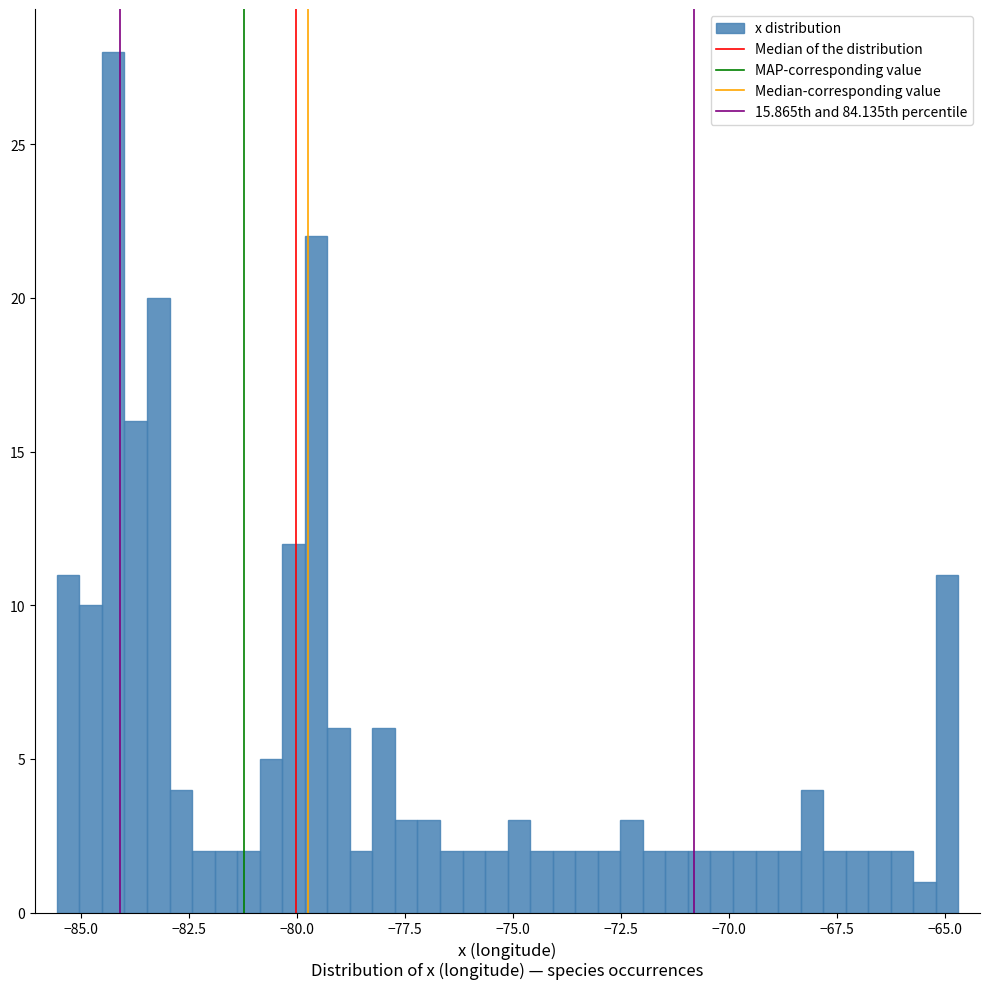

Read against the x-axis, roughly where is the centre of the tallest bar?

-84.0